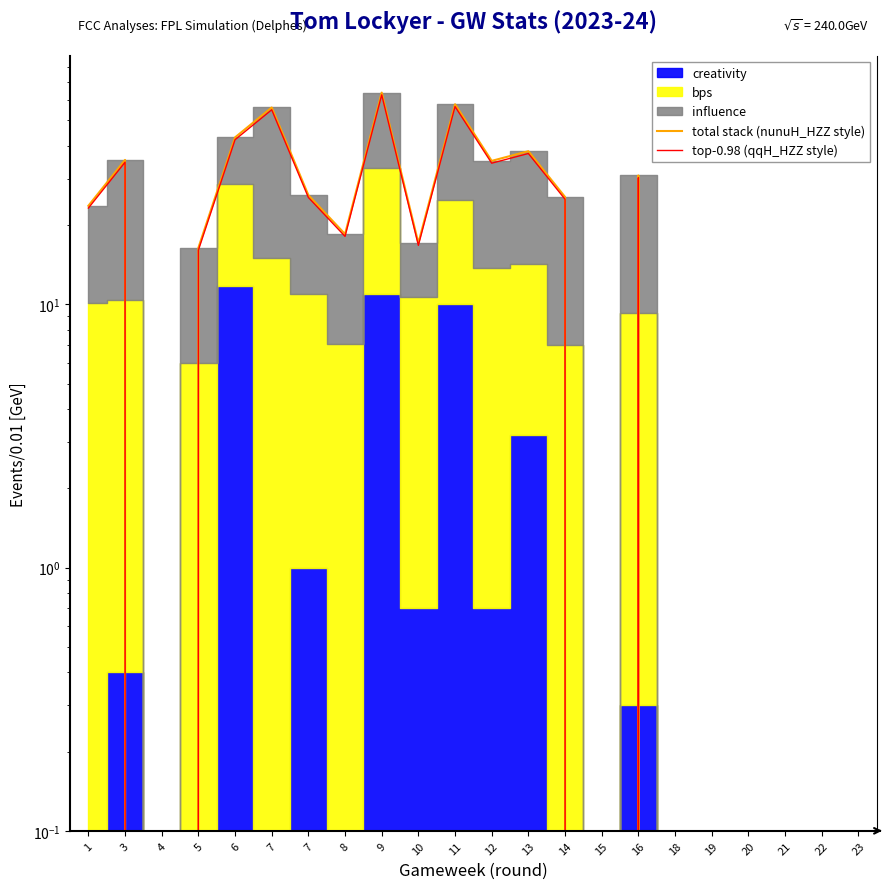

Which series has the widest spread of values?

total stack (nunuH_HZZ style)